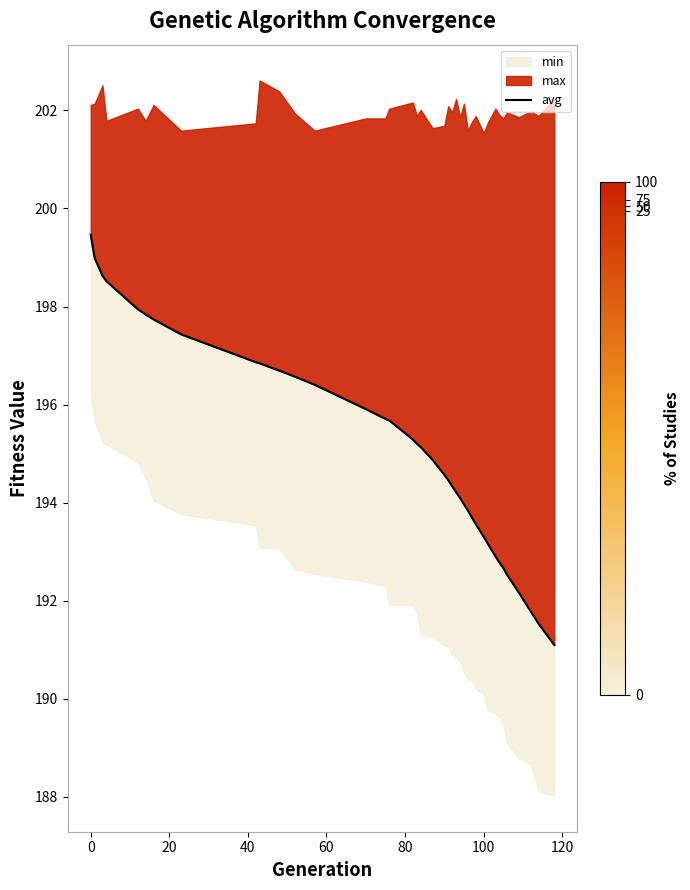

True or false: the data shows 85.6 at 28.

False